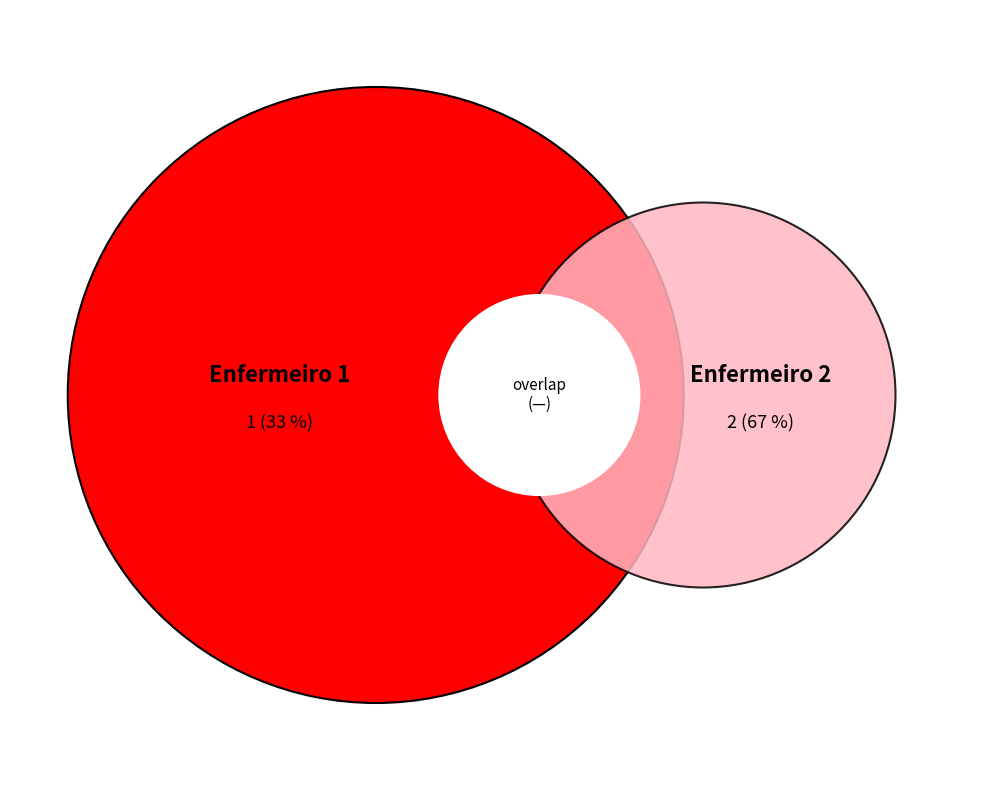

Which has a higher value, Enfermeiro 2 or Enfermeiro 1?

Enfermeiro 2